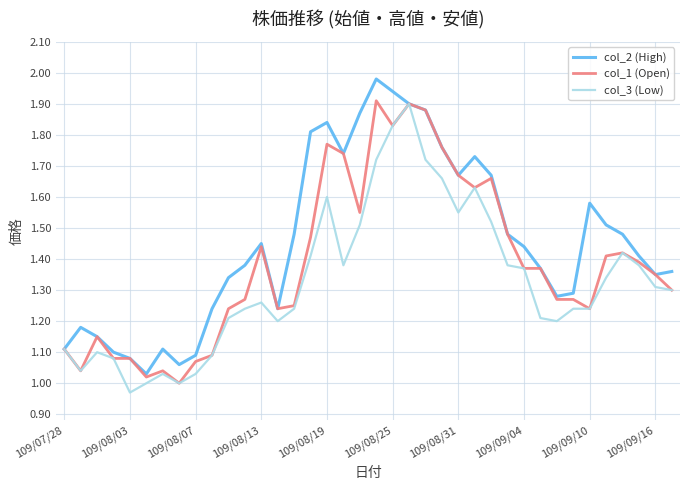

Rank the series by their maximum value, from highest to lowest.

col_2 (High), col_1 (Open), col_3 (Low)